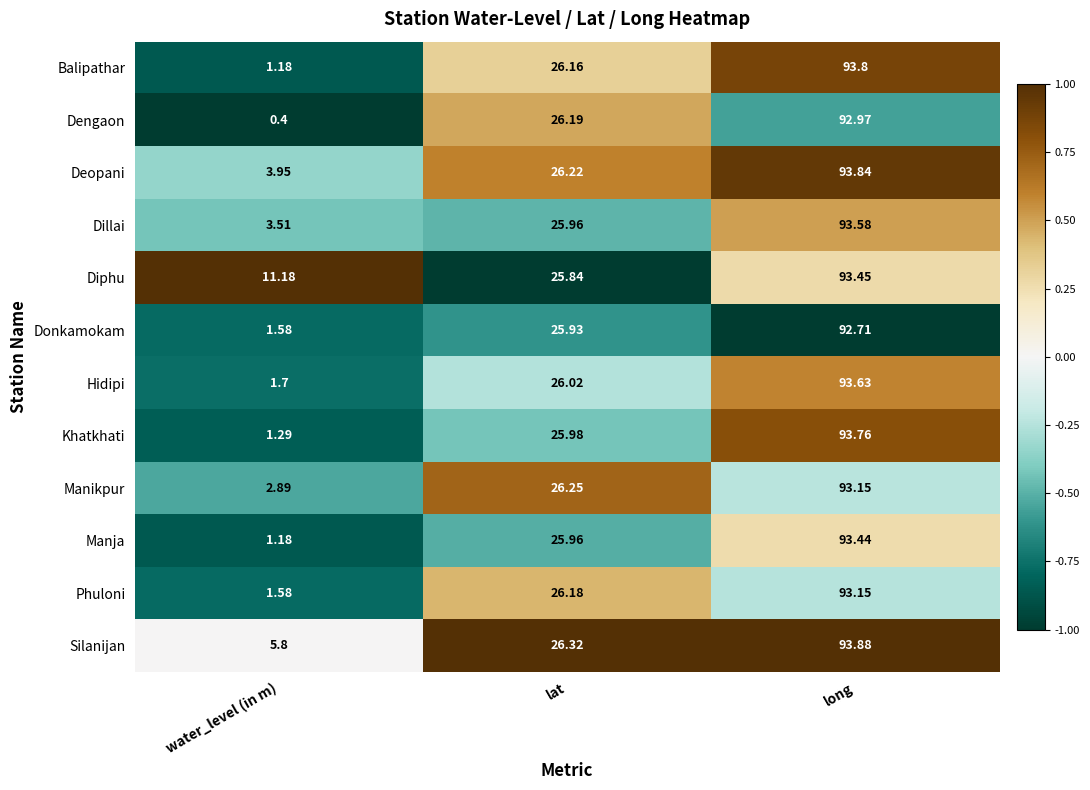

Rank the categories by Balipathar value from highest to lowest.

long, lat, water_level (in m)